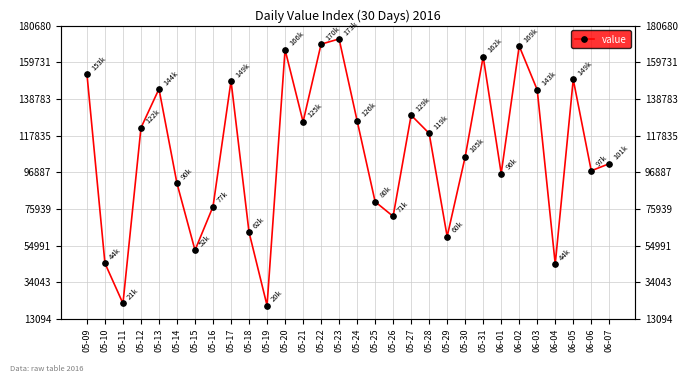

Between 05-19 and 05-25, which is larger?

05-25